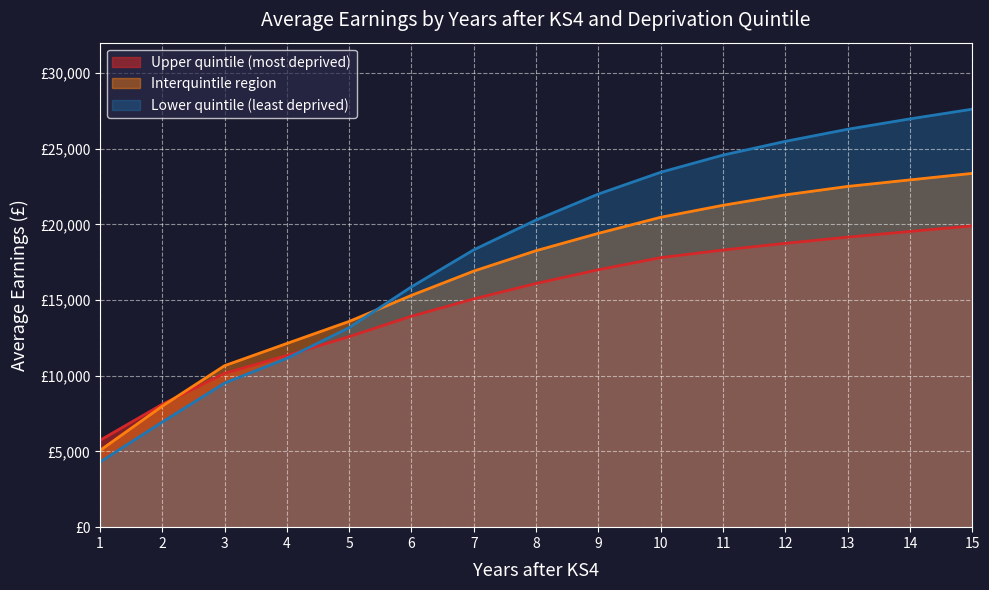

Where do Interquintile region and Lower quintile (least deprived) first cross each other?

5 and 6